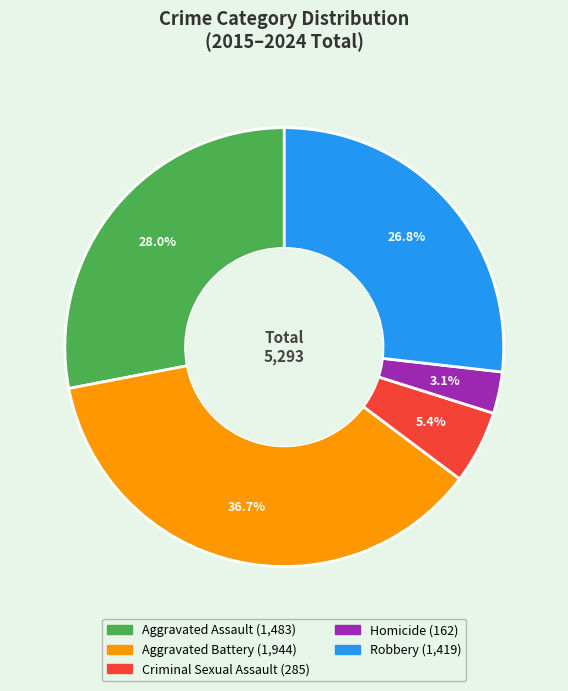

Is it true that Criminal Sexual Assault is 20% of the pie?

False